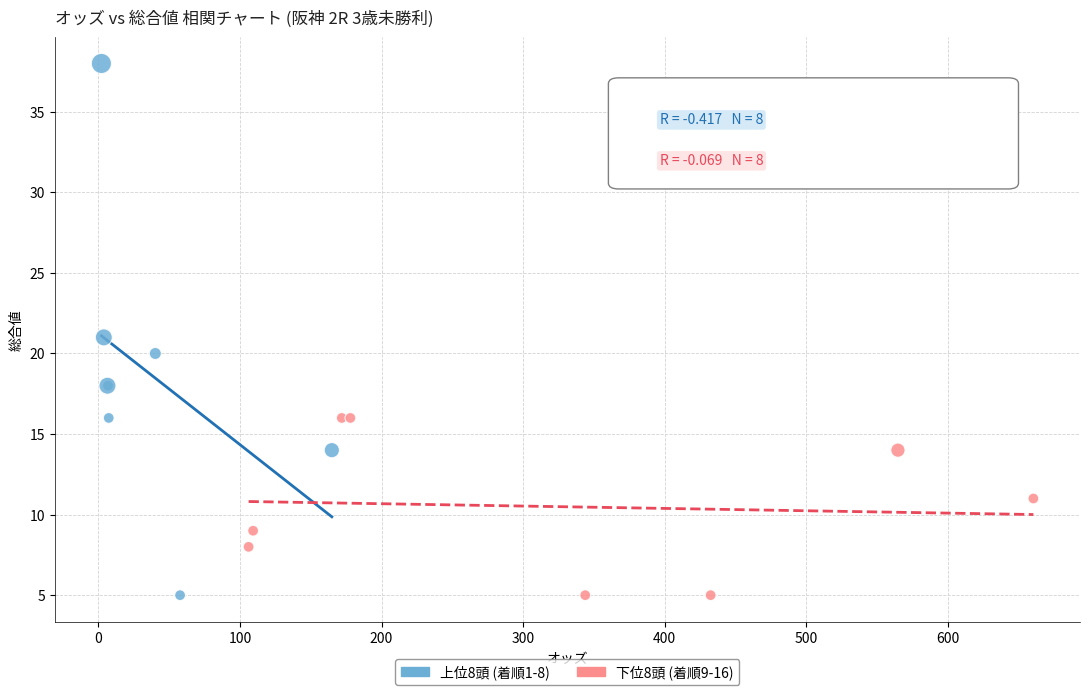

Which series reaches the maximum Y coordinate?

上位8頭 (着順1-8)